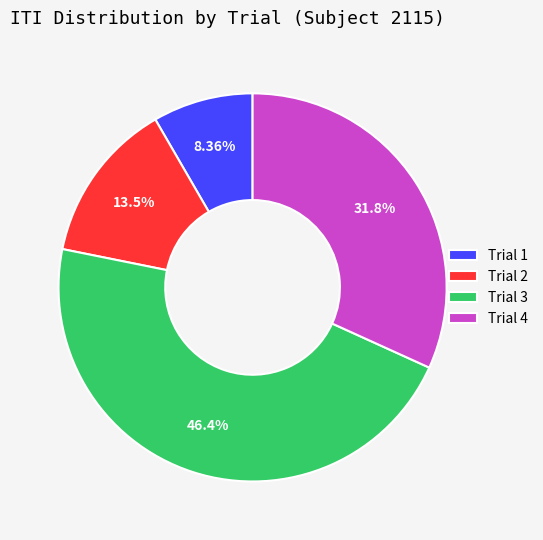

True or false: Trial 4 accounts for 32% of the total.

True